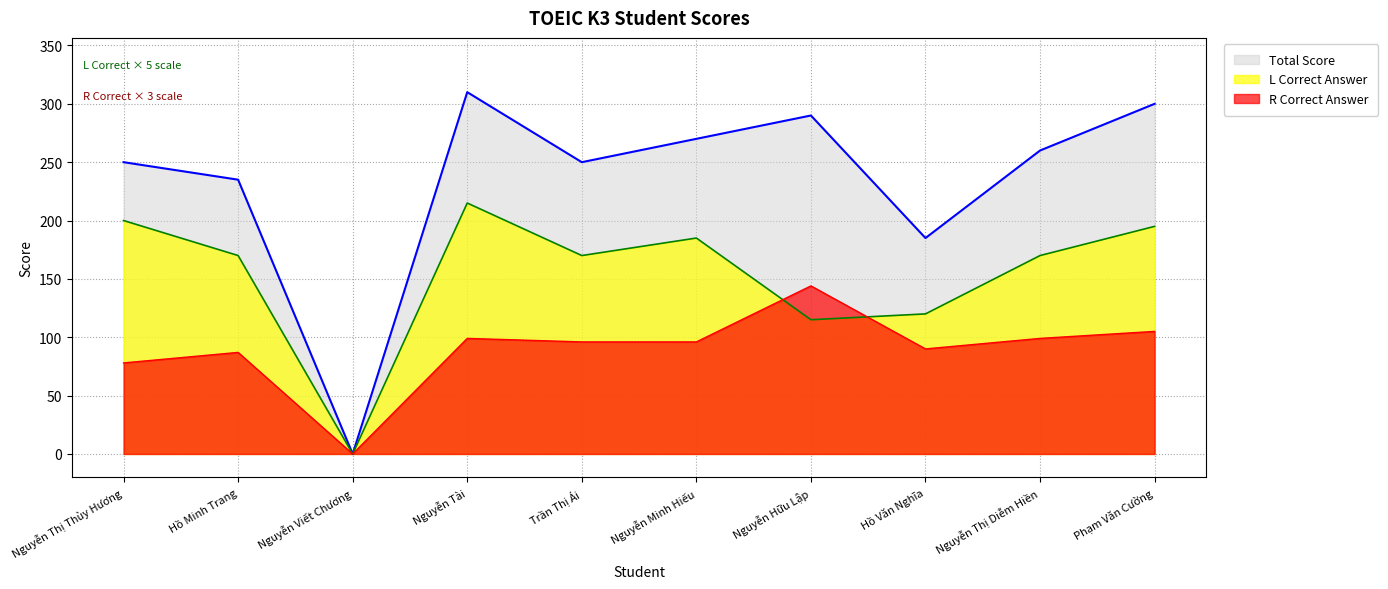

At which category is the sum across all series the highest?

Nguyễn Tài